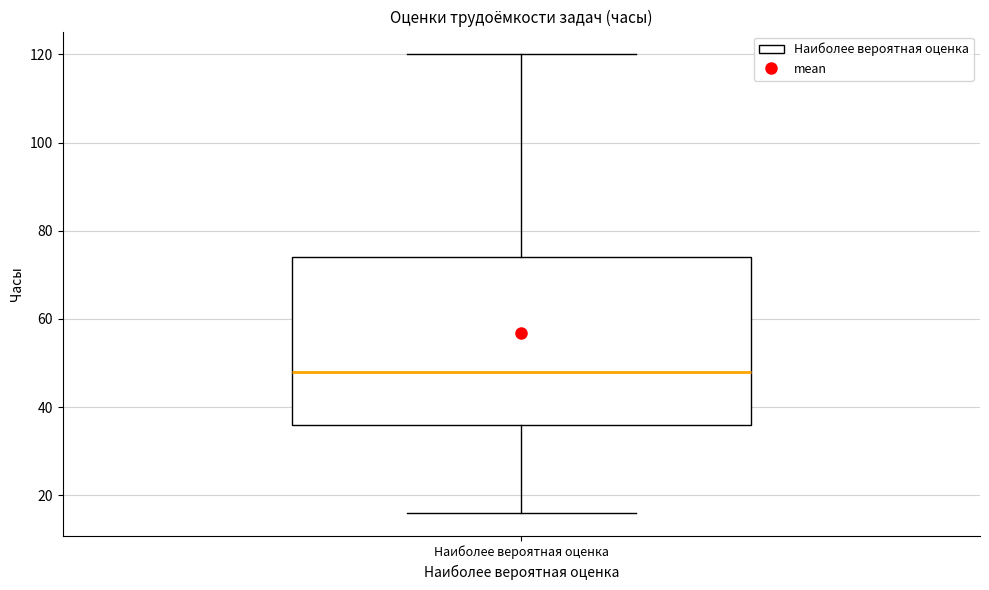

Transcribe this box plot: give where the median line is, the range the box spans, and where the two whiskers end, as read against the y-axis. The values are not printed on the chart, so give them approximately, as read against the axis.

median 48, box 36 to 74, whiskers 16 to 120